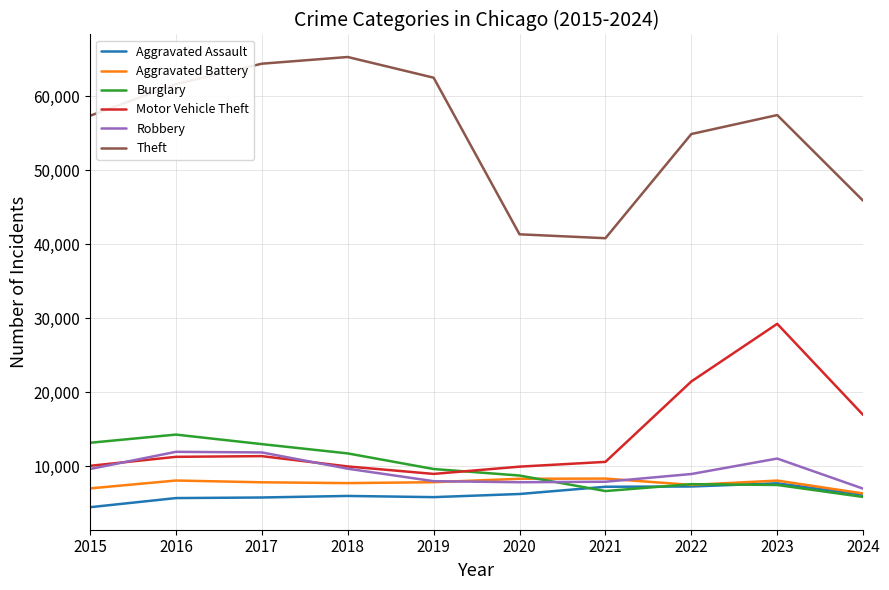

At which category does the chart reach its minimum across all series?

2015